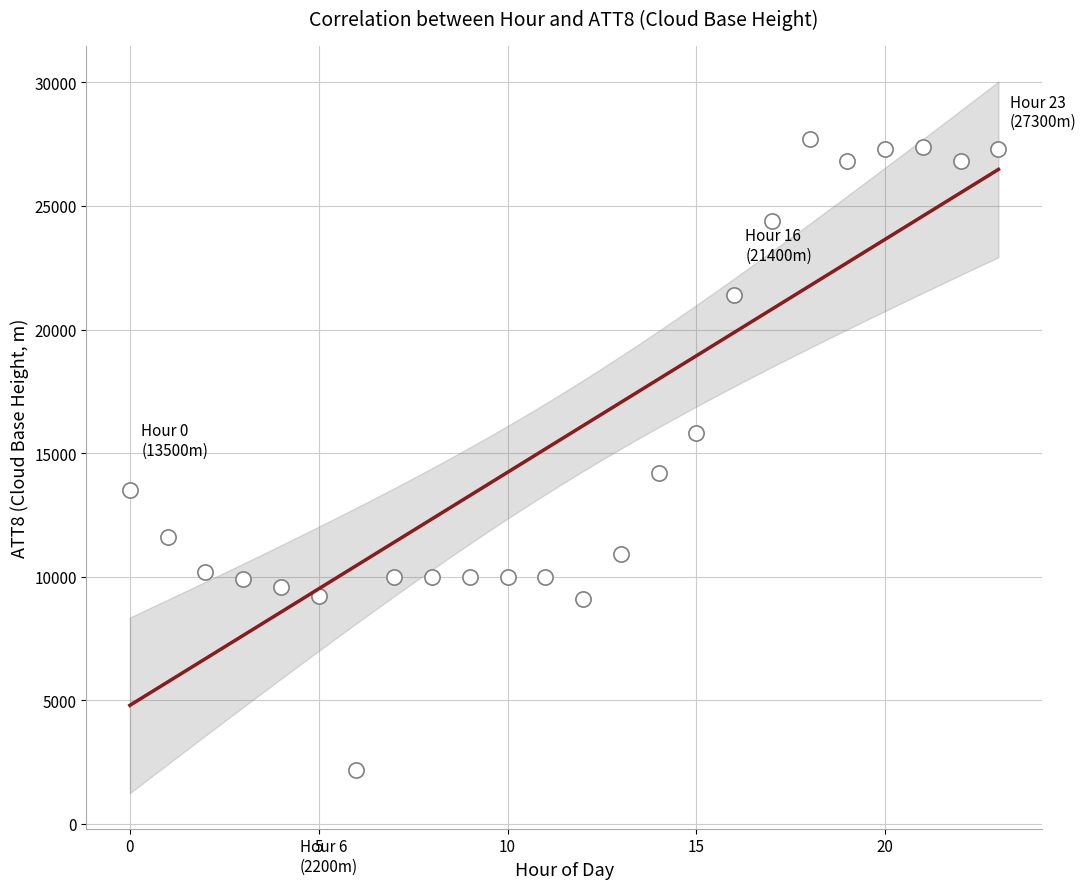

What is the range of Y values (max minus min)?

25500